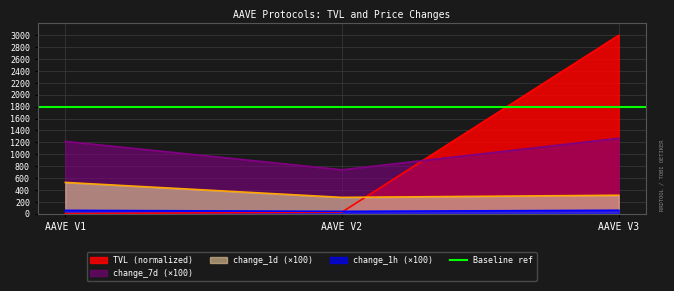

Rank the categories by change_1d value from lowest to highest.

AAVE V2, AAVE V3, AAVE V1